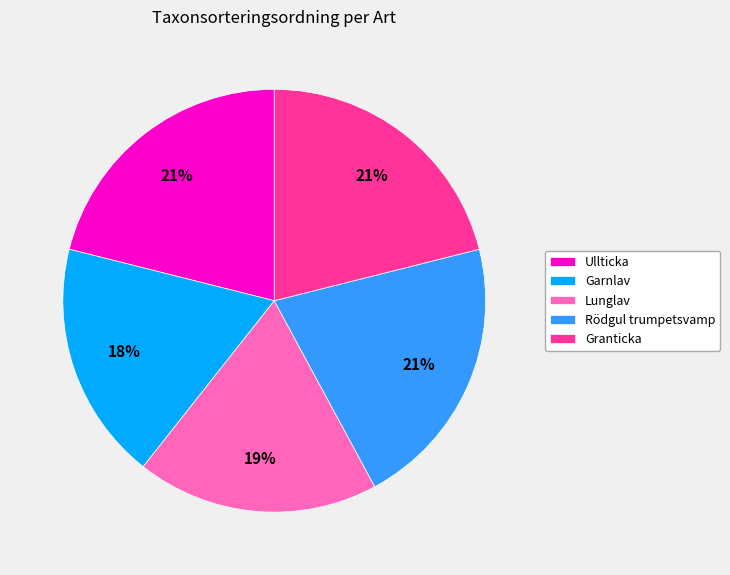

To the nearest percent, what is the average slice percentage?

20%